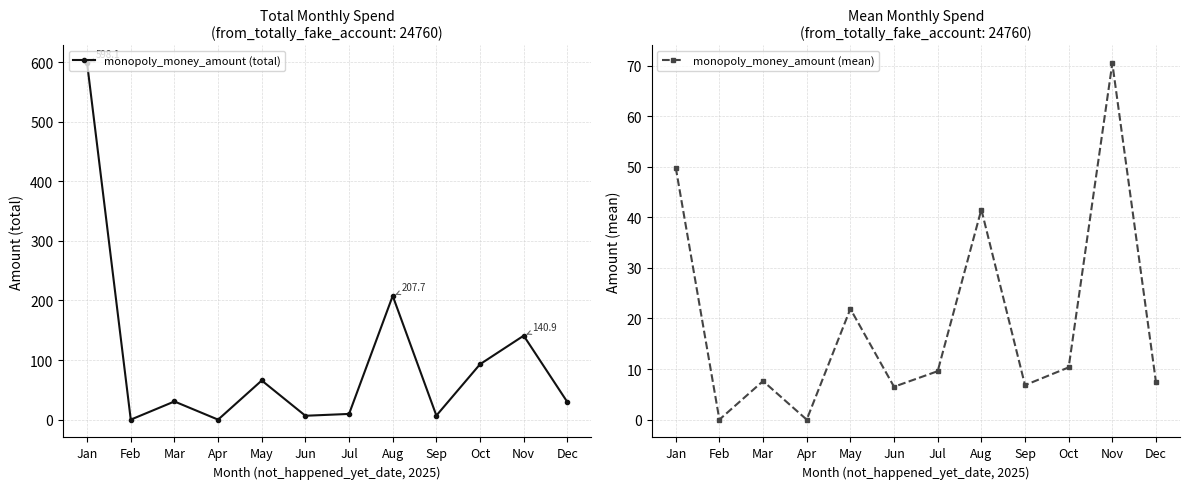

Reading left to right, list all the values displayed in this chart.

monopoly_money_amount (total): 598.1	0.0	30.5	0.0	65.7	6.5	9.6	207.7	6.8	93.0	140.9	29.5
monopoly_money_amount (mean): 49.8	0.0	7.6	0.0	21.9	6.5	9.6	41.5	6.8	10.3	70.5	7.4